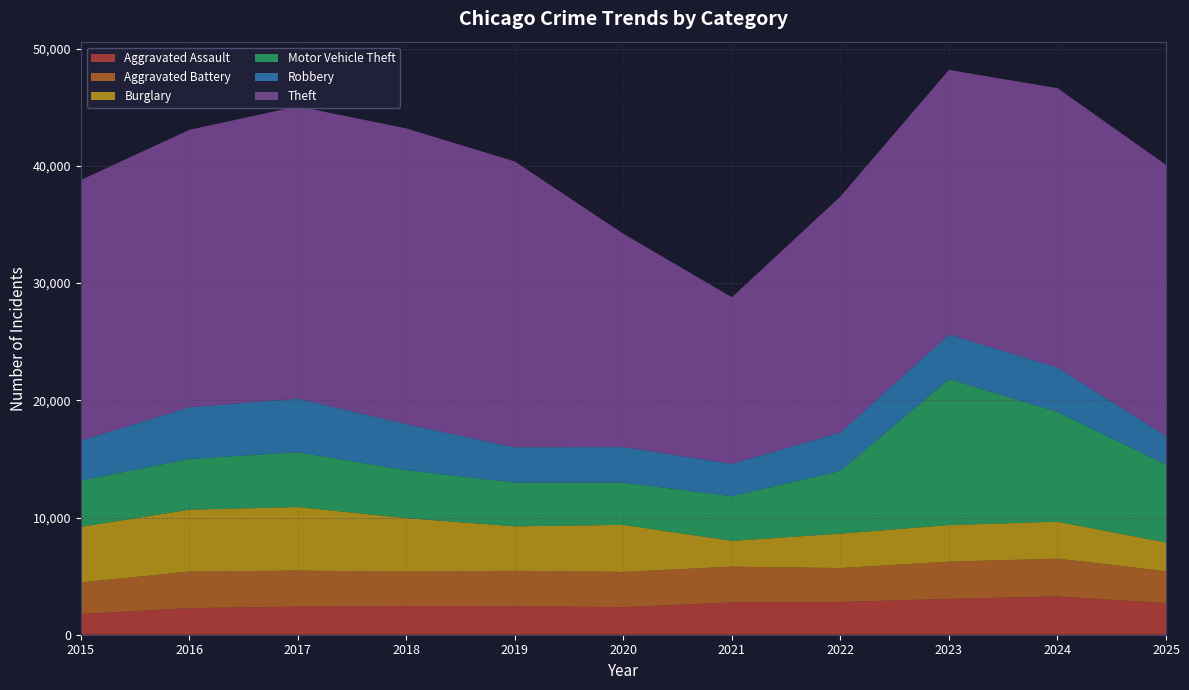

Reading left to right, list all the values displayed in this chart.

Aggravated Assault: 2015=1764	2016=2268	2017=2395	2018=2457	2019=2431	2020=2352	2021=2751	2022=2789	2023=3060	2024=3263	2025=2697
Aggravated Battery: 2015=2691	2016=3122	2017=3078	2018=2922	2019=3024	2020=3004	2021=3057	2022=2900	2023=3170	2024=3228	2025=2725
Burglary: 2015=4747	2016=5279	2017=5422	2018=4567	2019=3792	2020=4020	2021=2200	2022=2938	2023=3124	2024=3156	2025=2446
Motor Vehicle Theft: 2015=3955	2016=4325	2017=4675	2018=4088	2019=3742	2020=3601	2021=3810	2022=5347	2023=12458	2024=9354	2025=6644
Robbery: 2015=3410	2016=4410	2017=4573	2018=3927	2019=3001	2020=3032	2021=2766	2022=3281	2023=3799	2024=3799	2025=2442
Theft: 2015=22218	2016=23670	2017=24937	2018=25234	2019=24381	2020=18197	2021=14205	2022=20132	2023=22576	2024=23829	2025=23133